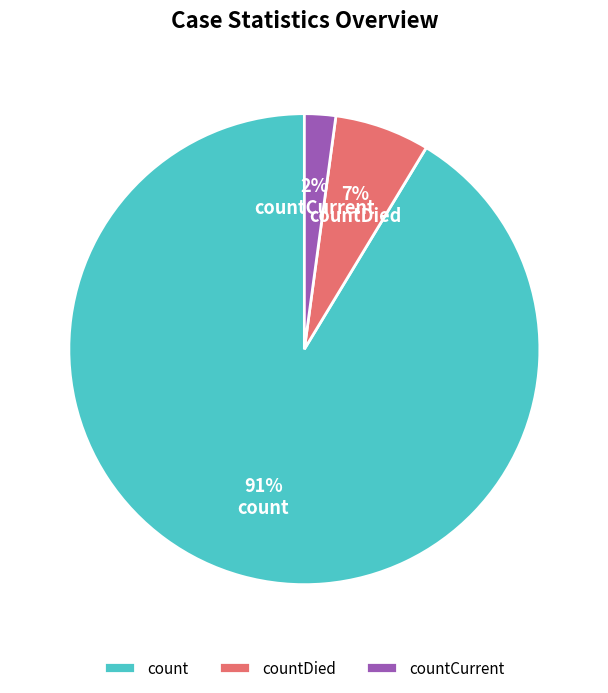

Which slice is the largest?

count